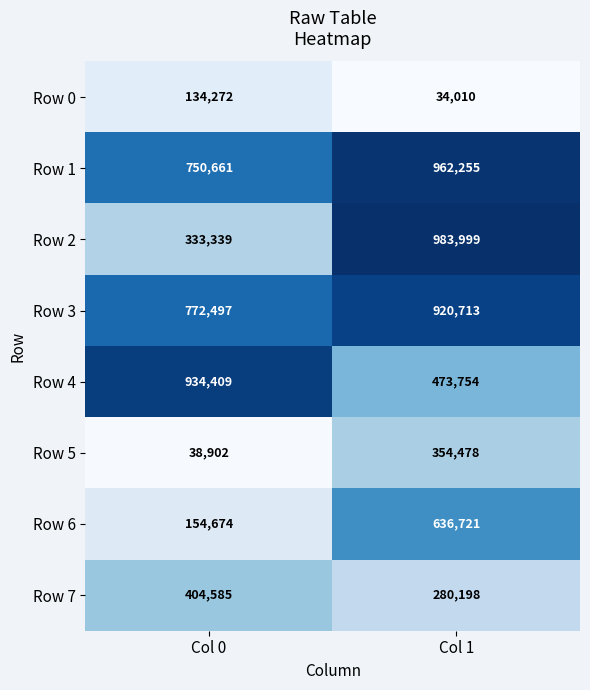

At Col 1, list the series in order from smallest to largest.

Row 0, Row 7, Row 5, Row 4, Row 6, Row 3, Row 1, Row 2